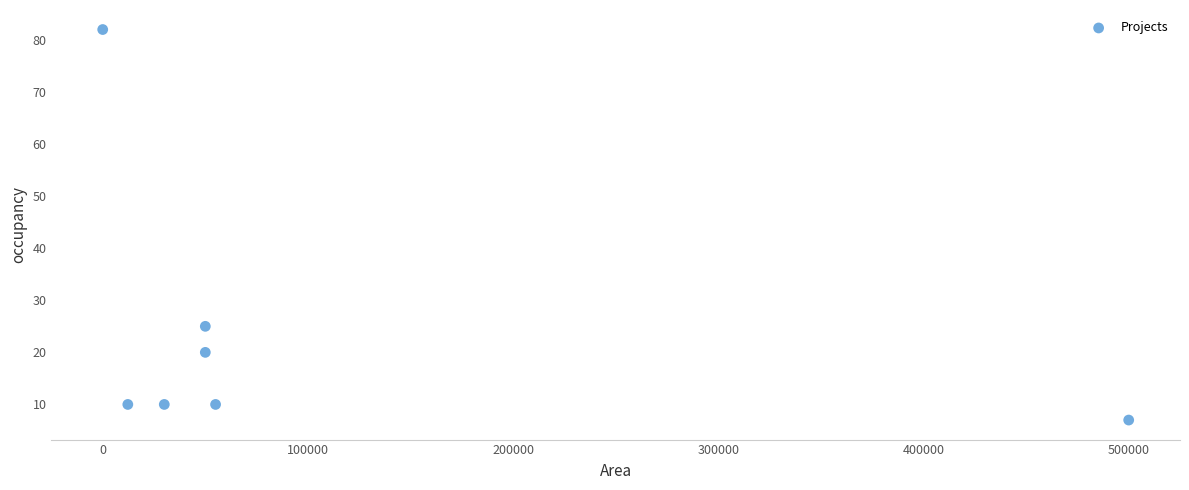

What is the average Y value?

23